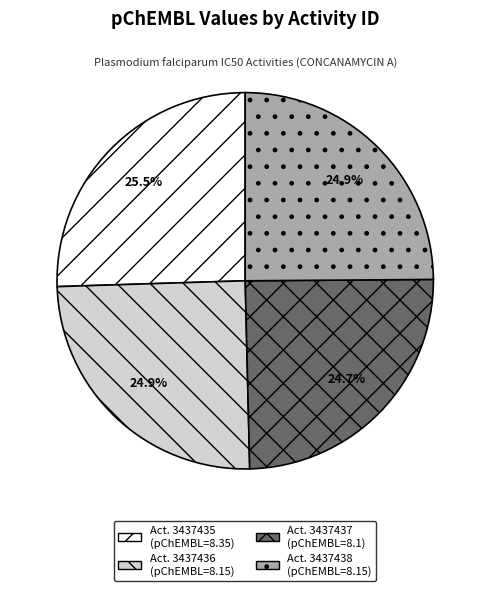

Is there a majority slice in this chart?

No